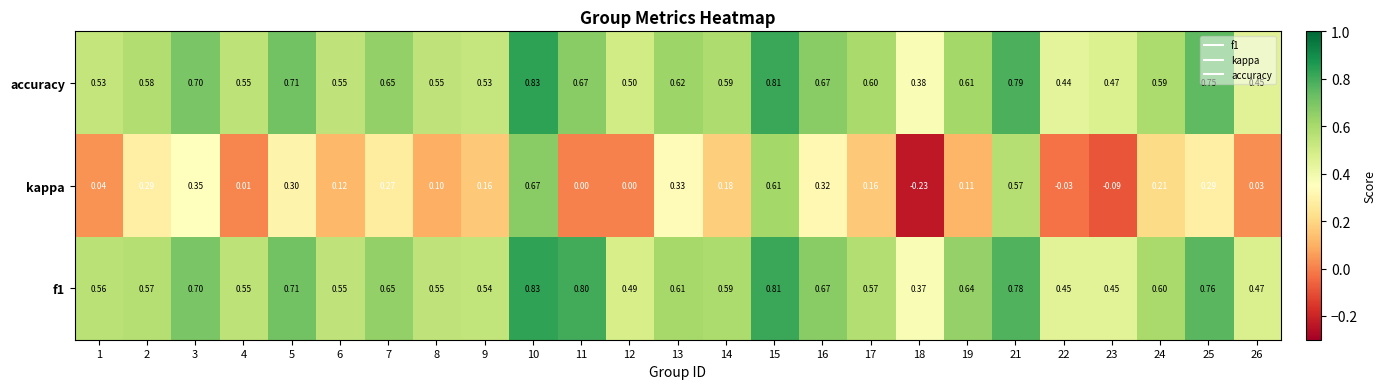

Between 16 and 26, which series saw the biggest shift?

kappa